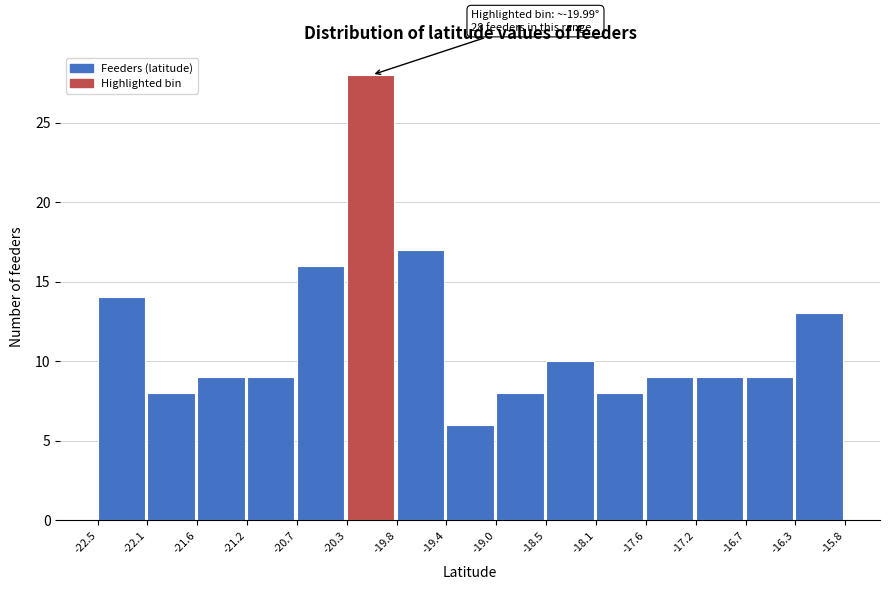

Over which range of the x-axis is the bar tallest?

-20.3 to -19.8